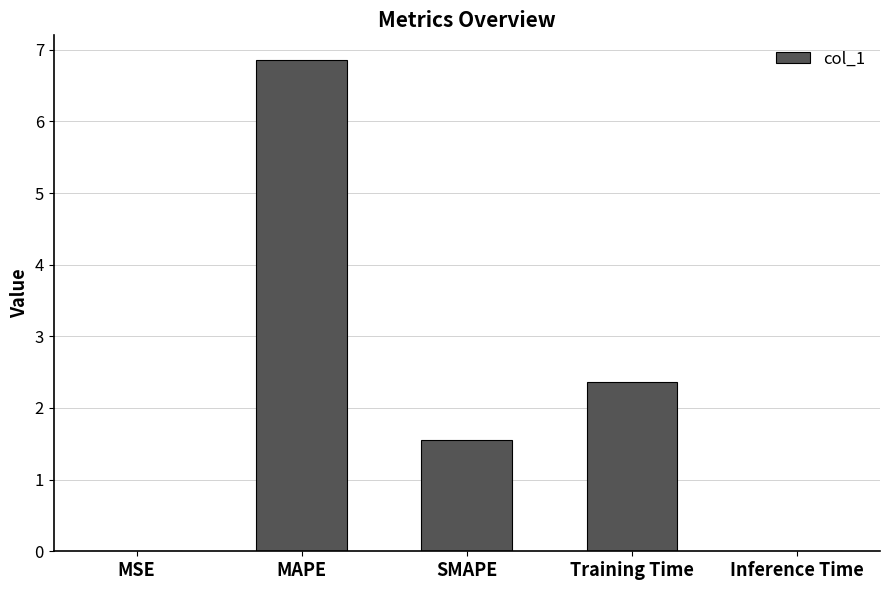

What is the change in value from SMAPE to Inference Time?

-1.5